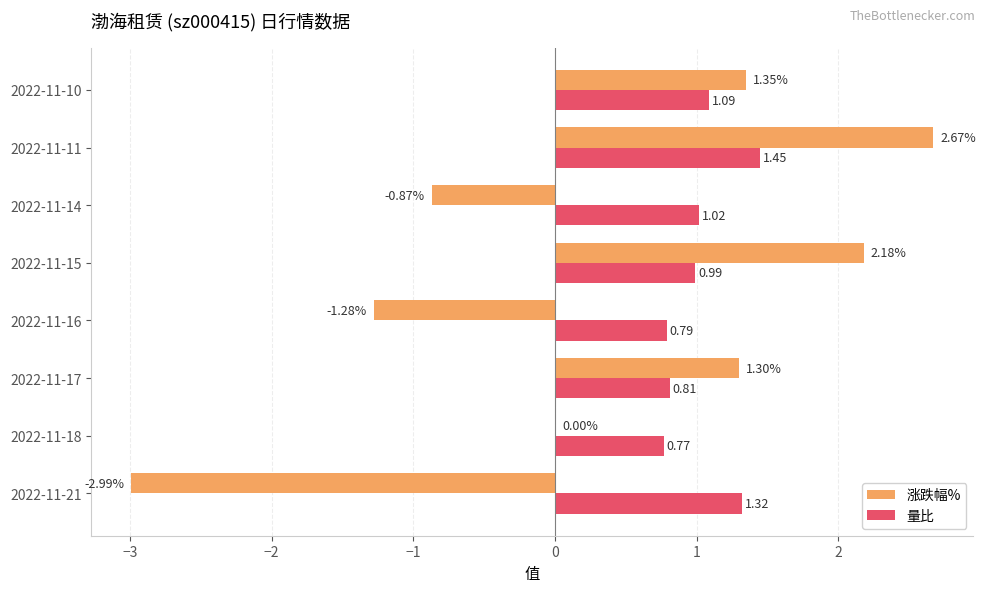

At which category is the sum across all series the highest?

2022-11-11